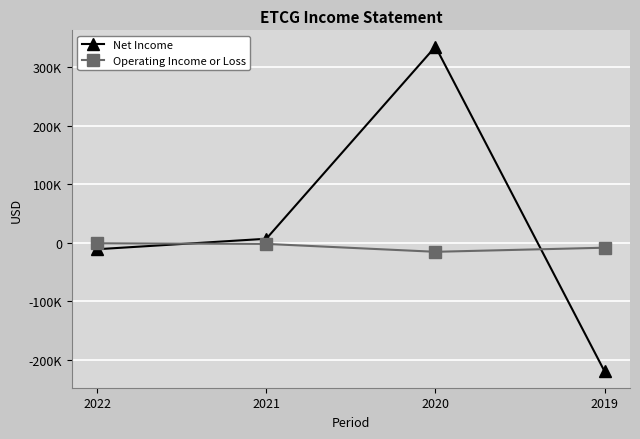

Between which two adjacent categories do Net Income and Operating Income or Loss first intersect?

2022 and 2021